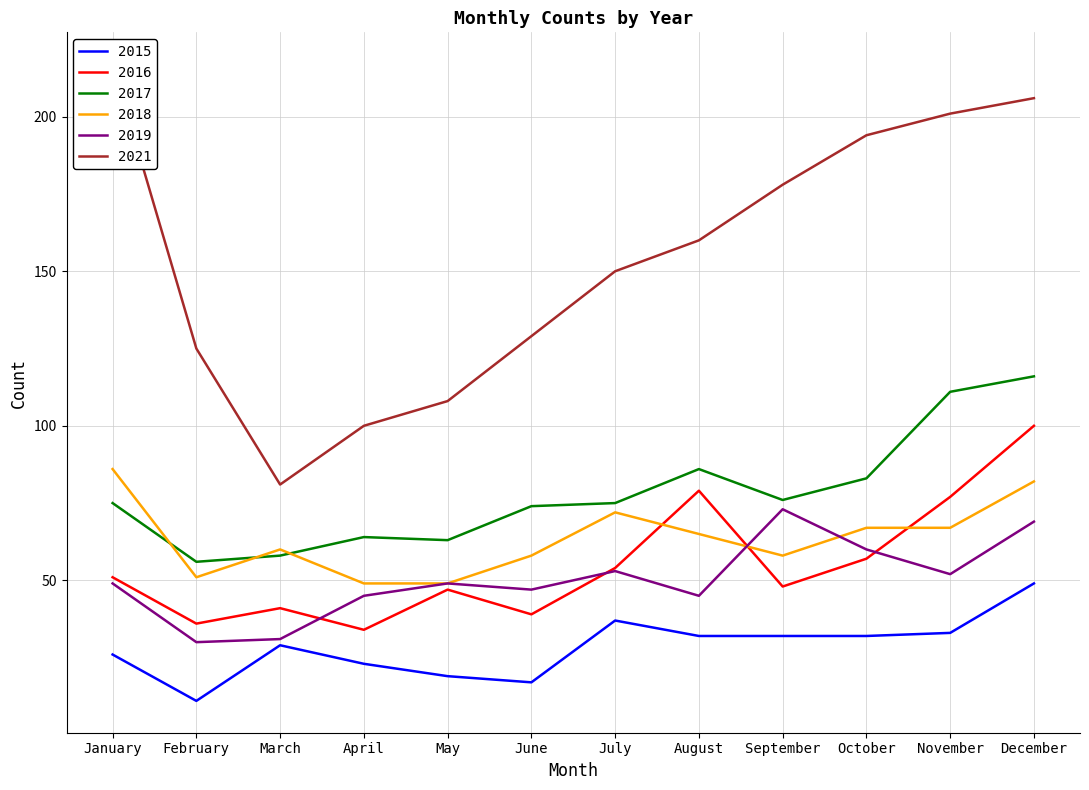

What is the average value of the 2019 series?

50